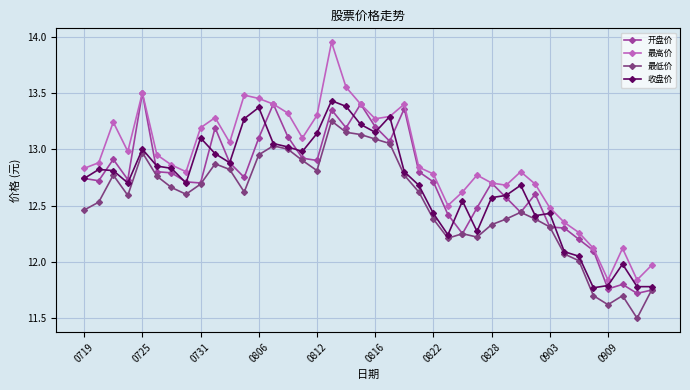

True or false: 最高价 and 最低价 intersect in this chart.

False